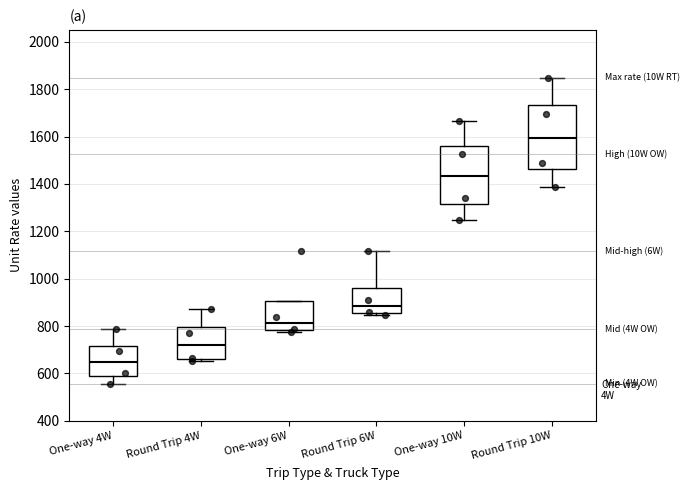

Which box has the lowest median line?

One-way 4W